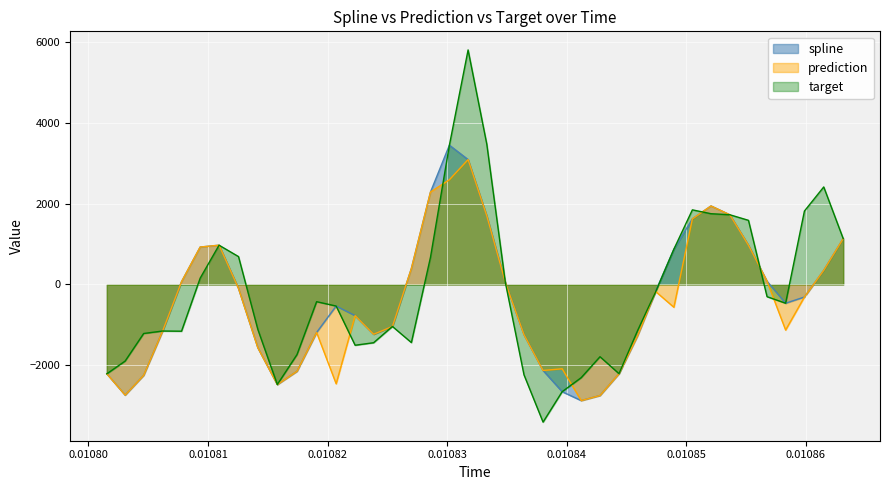

How many values in the target series are below -464?

21